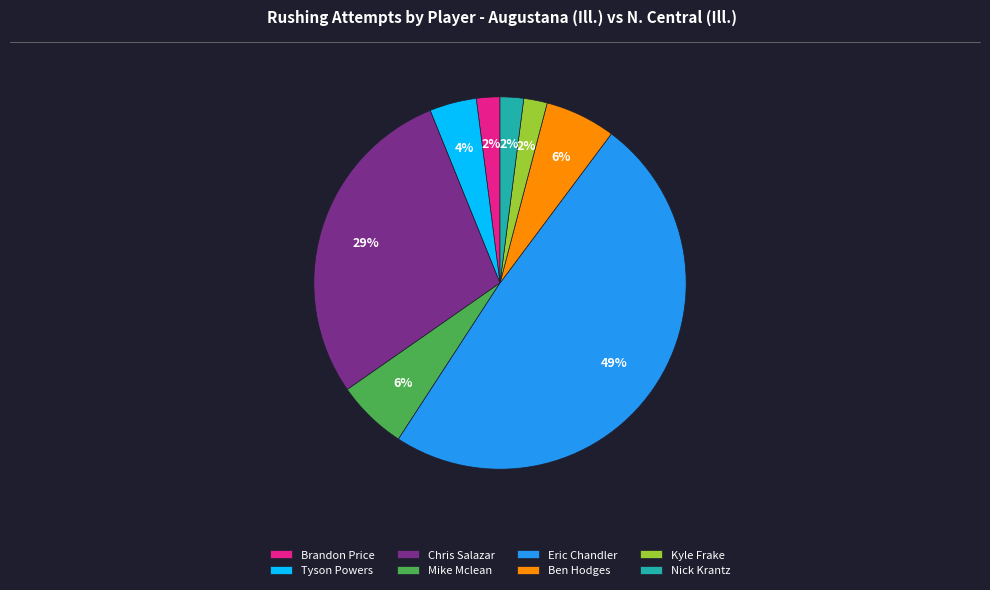

How many segments does this pie chart have?

8